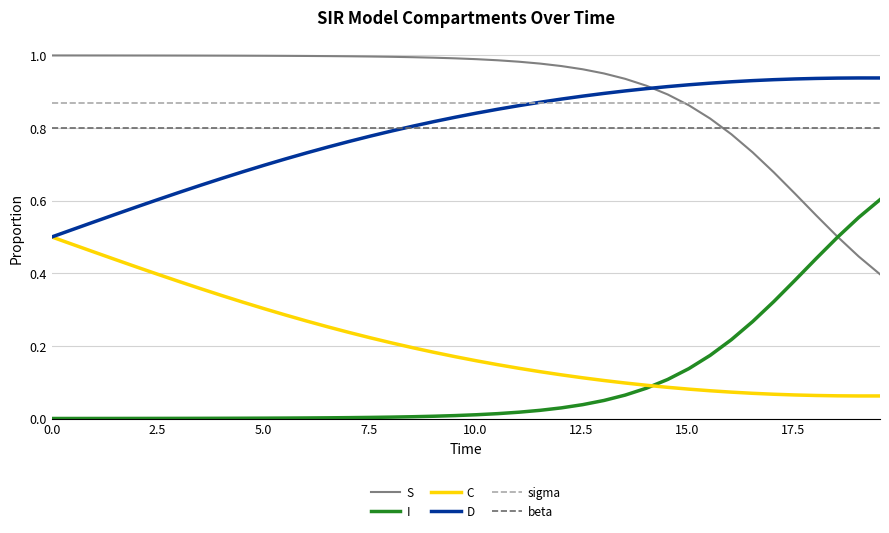

How many distinct data groups are displayed?

6